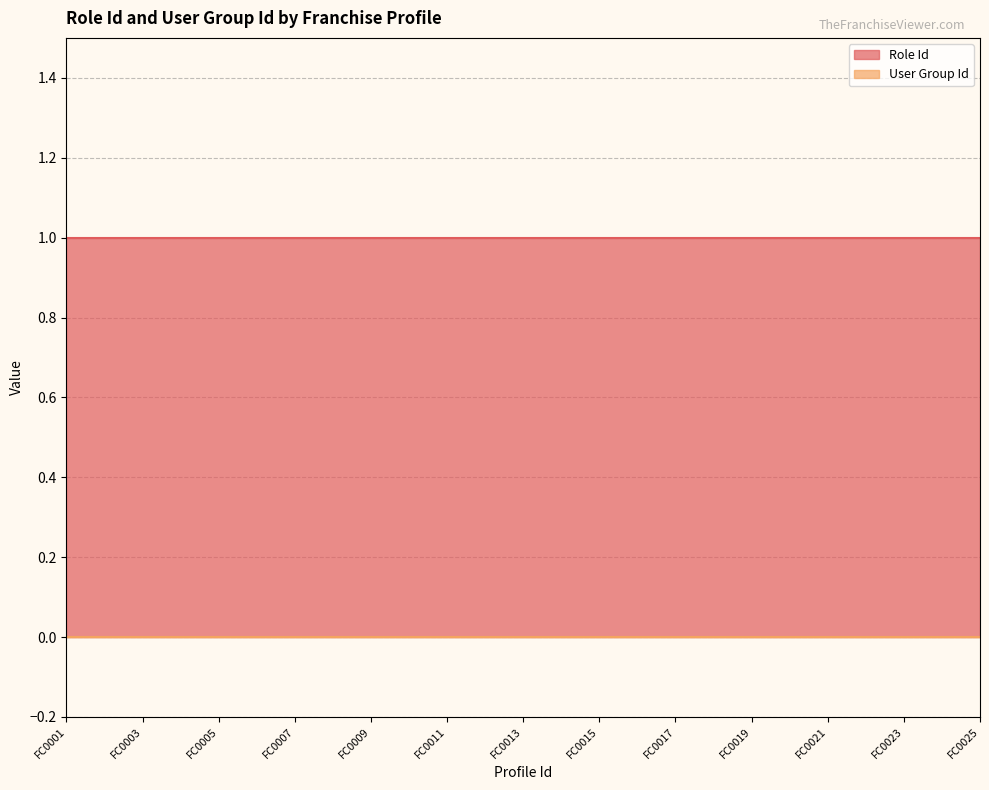

What is the maximum value shown in the chart?

1